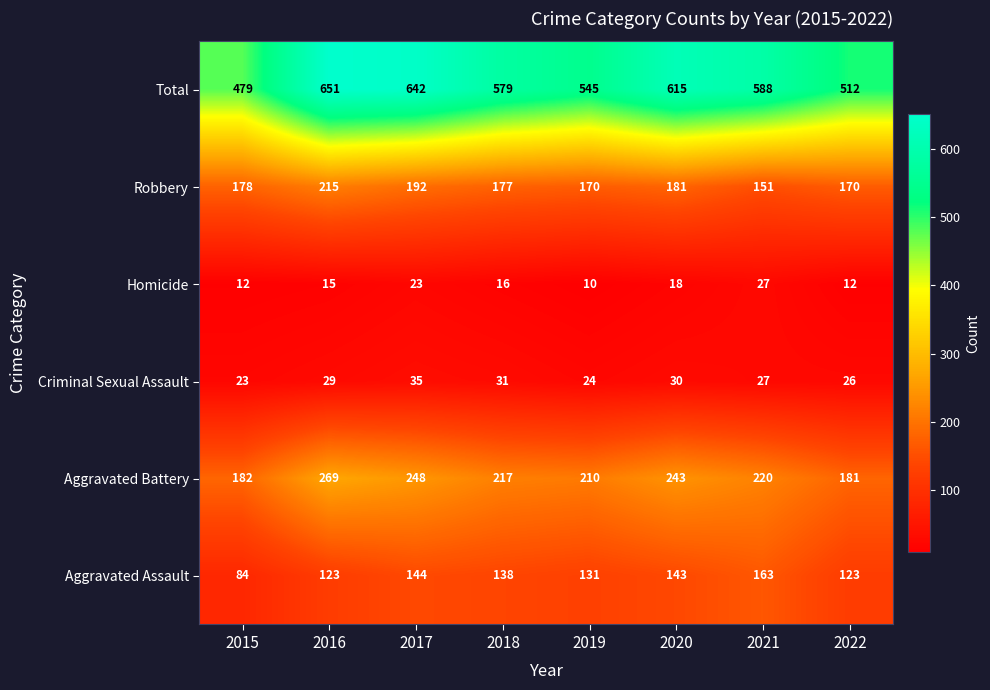

At which category is the sum across all series the highest?

2016